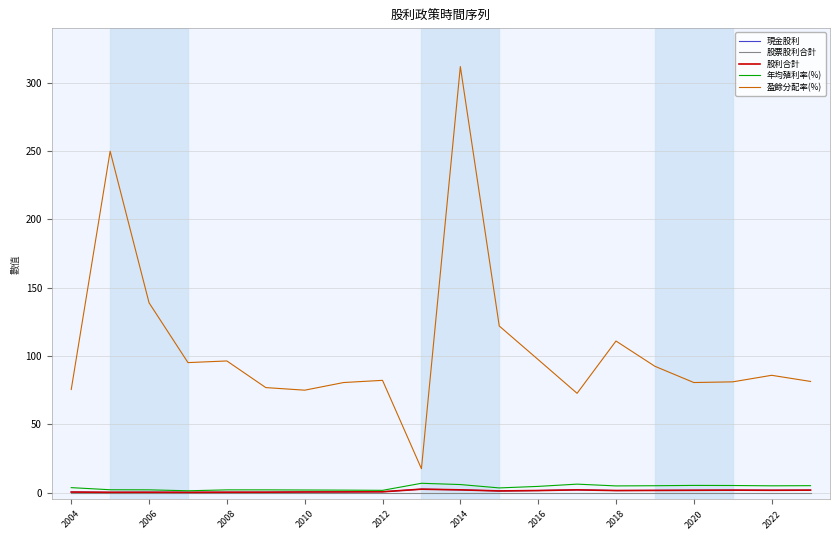

Where is the first local minimum for 股利合計?

2006